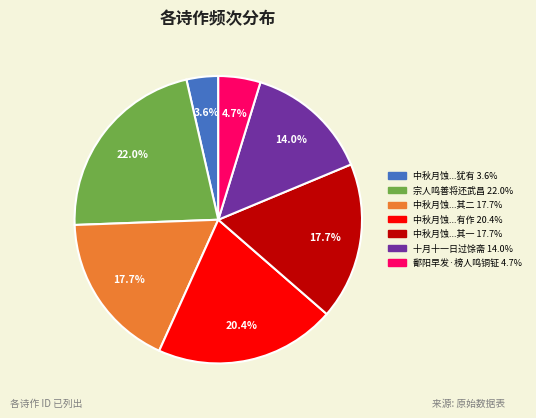

To the nearest percent, what is the average slice percentage?

14%